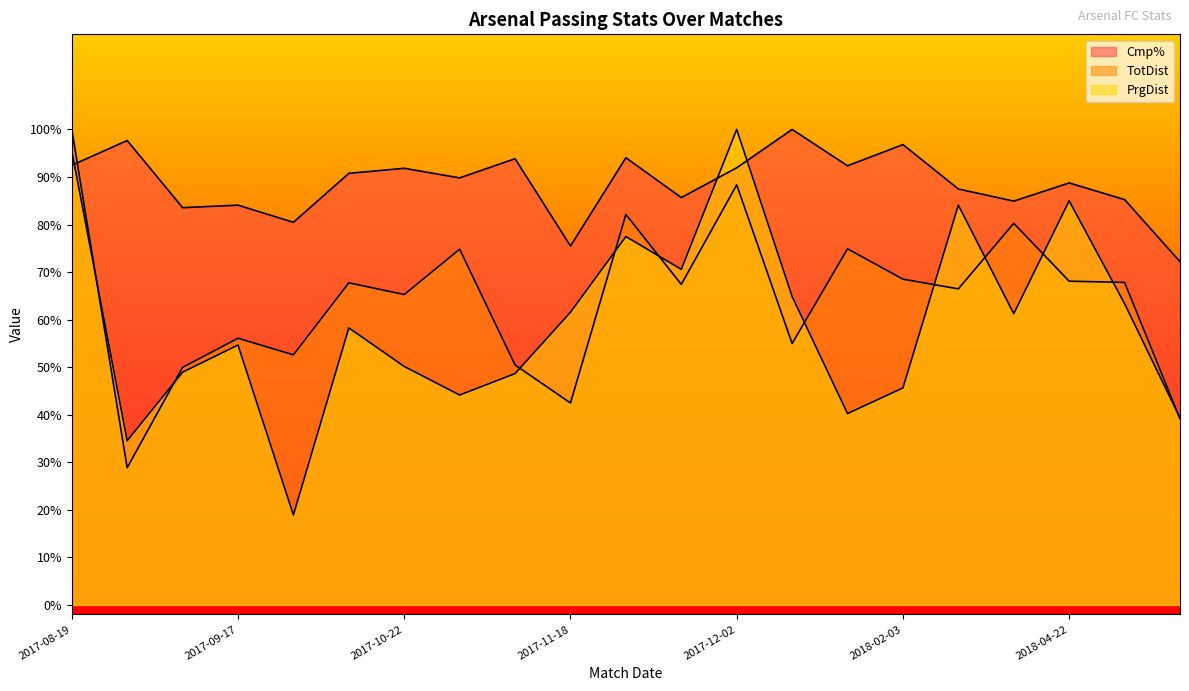

How many data points in TotDist are less than 674?

10